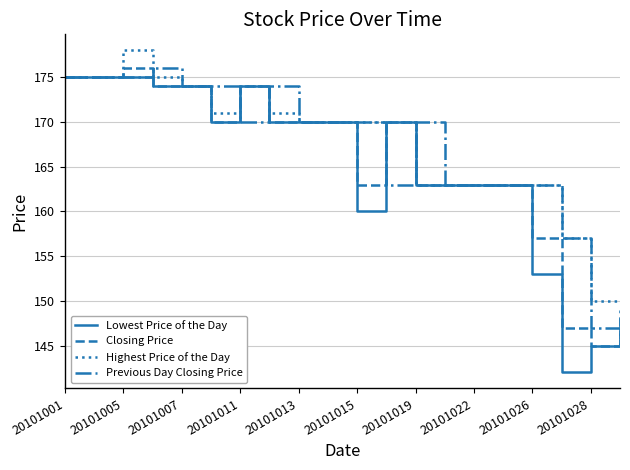

Which series has the largest range (max minus min)?

Lowest Price of the Day